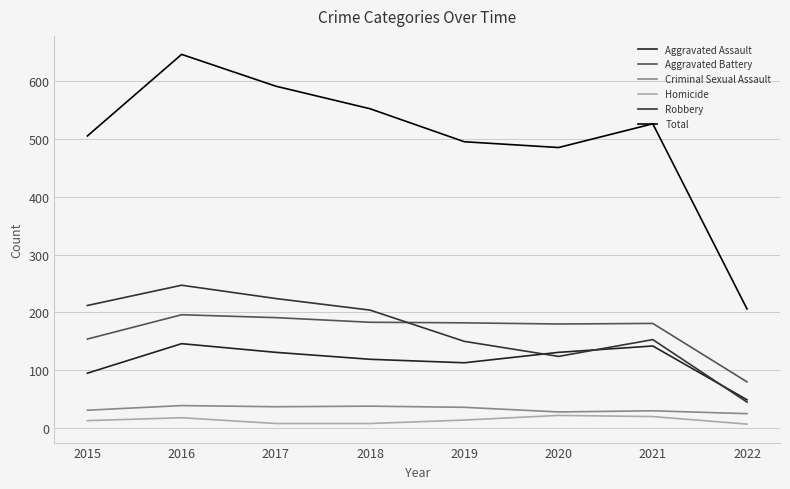

At which category does Aggravated Assault reach its first local valley?

2019